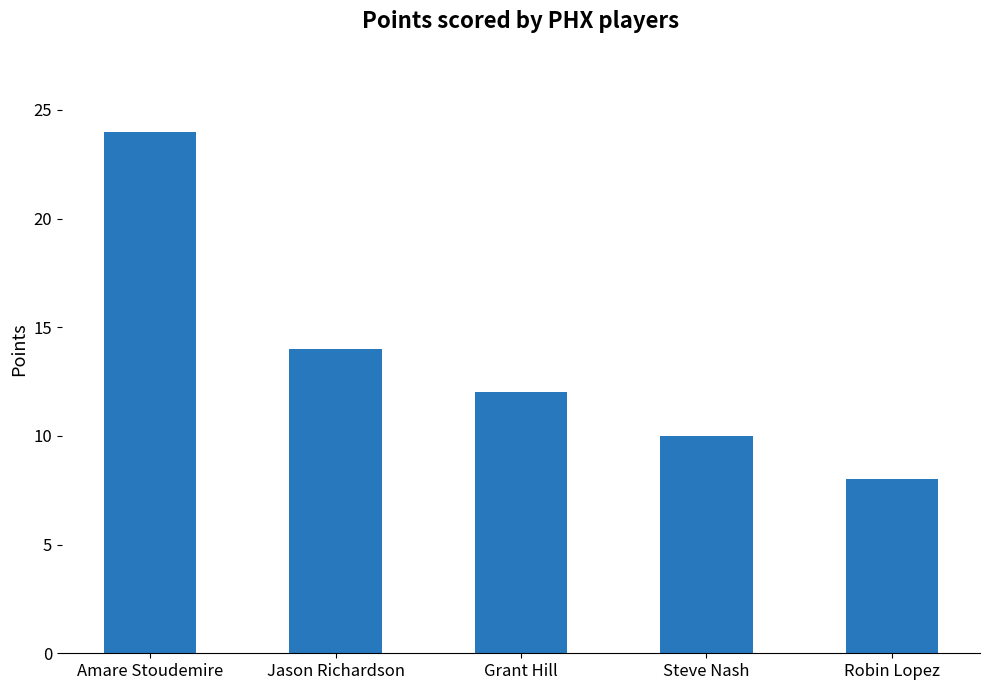

What is the value of the 3rd bar from the left?

12